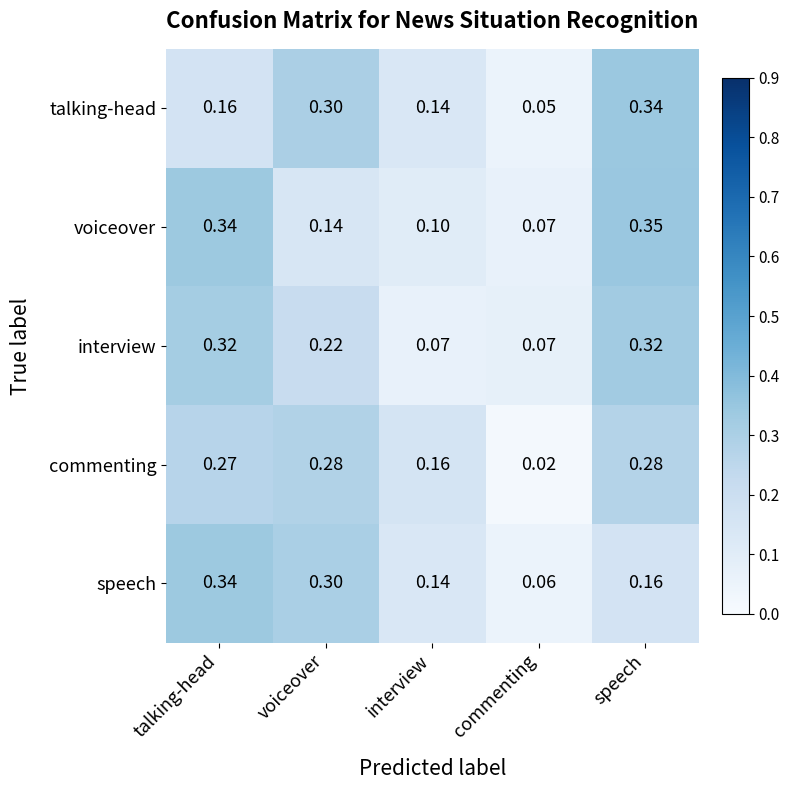

At speech, list the series in order from largest to smallest.

voiceover, talking-head, interview, commenting, speech